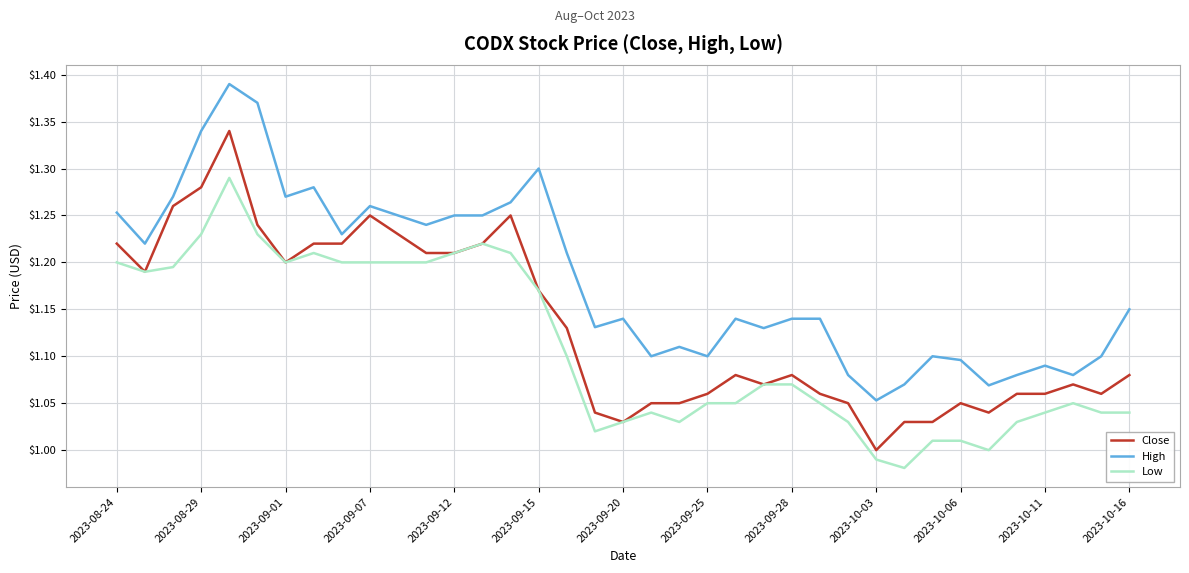

How many High values are between 1 and 2?

37